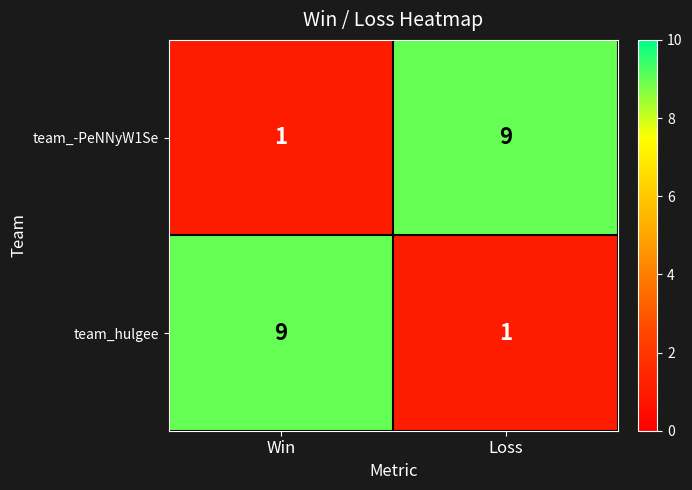

At how many categories does at least one series exceed 3?

2